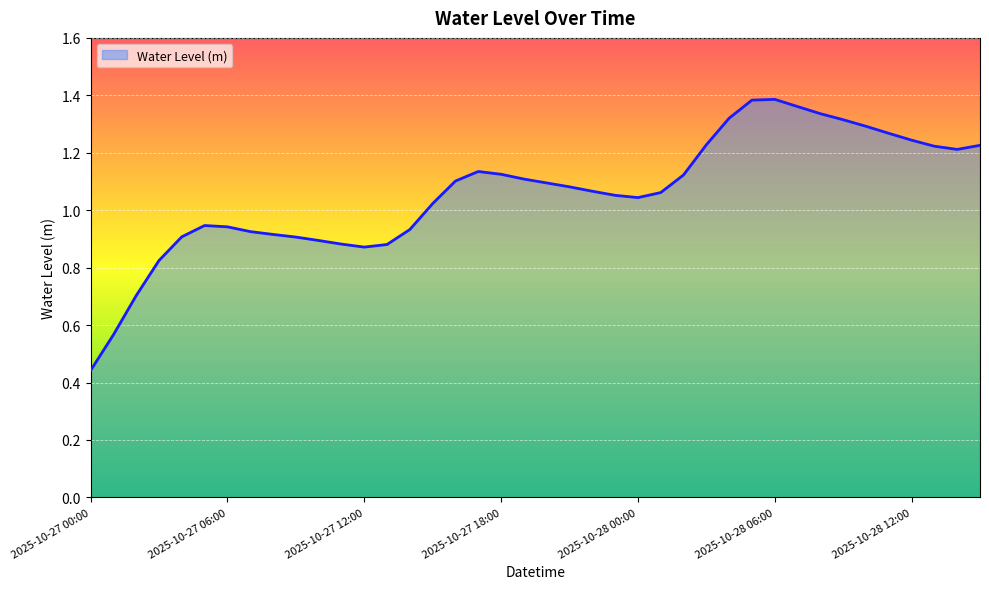

How many points are higher than both their immediate neighbors (excluding endpoints)?

3